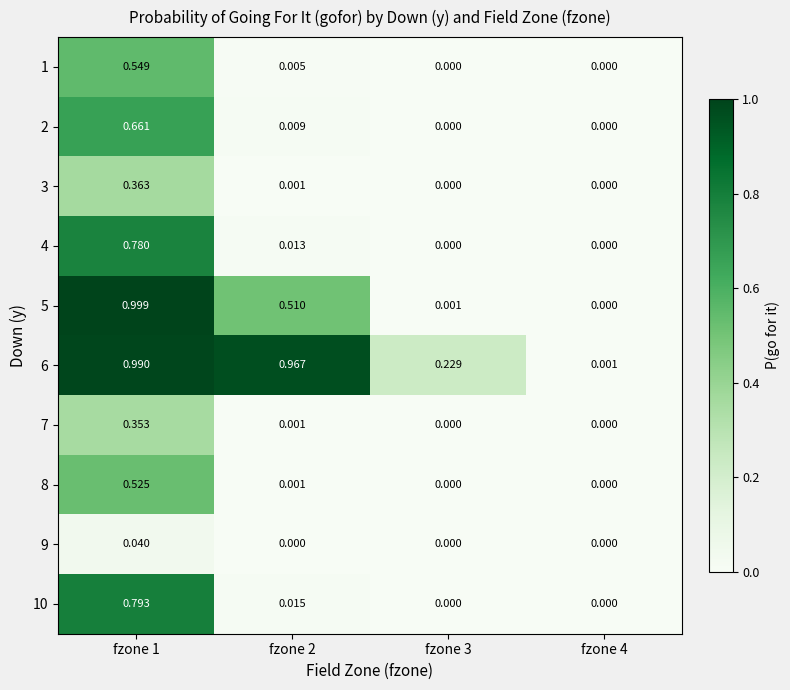

Is the value of 3 at fzone 4 greater than the value of 6 at fzone 2?

No